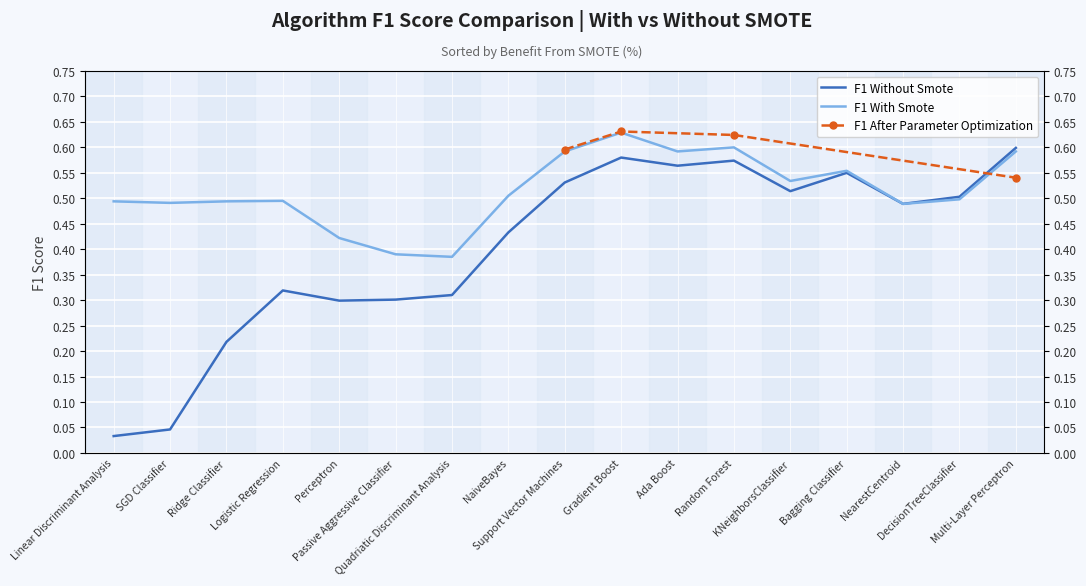

The value of F1 Without Smote at Passive Aggressive Classifier is 0.3. True or false?

True